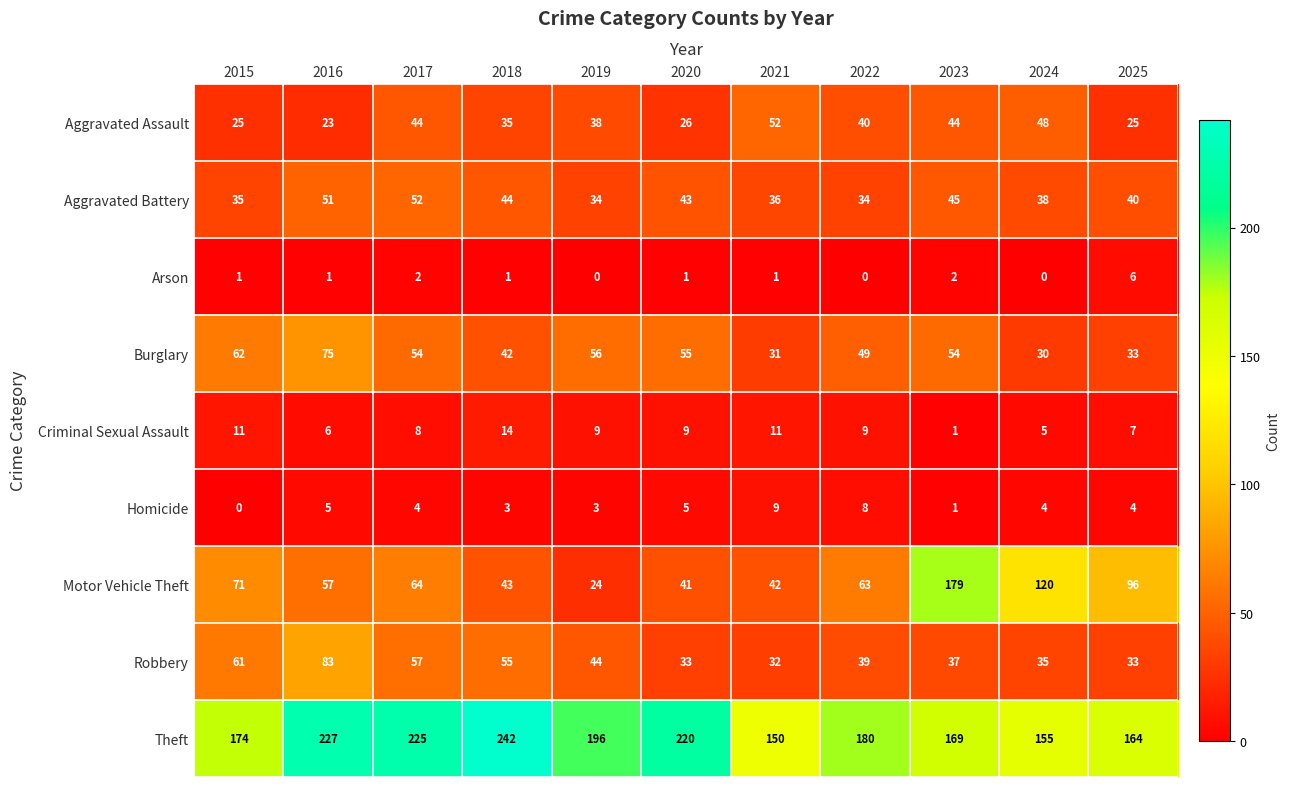

Which series has the largest range (max minus min)?

Motor Vehicle Theft